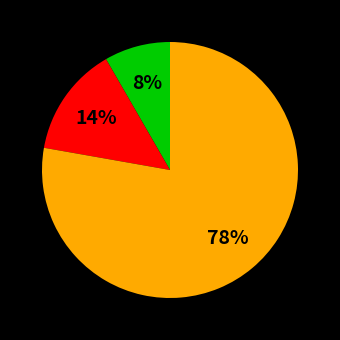

Is there any slice that represents more than half of the pie?

Yes